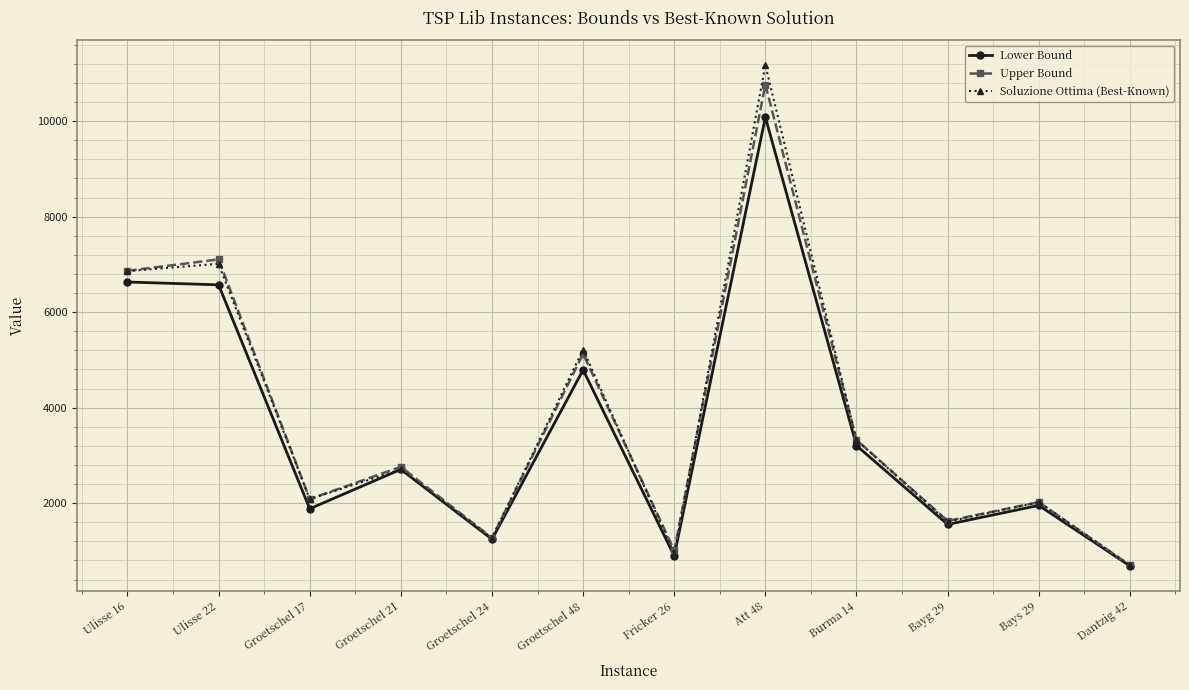

What is the sum of all Lower Bound values?

42199